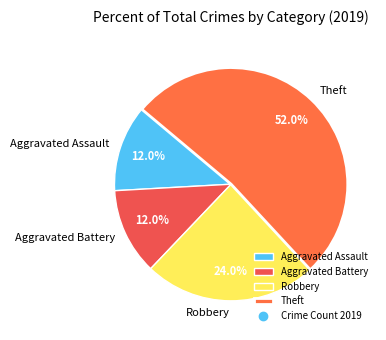

To the nearest percent, what percentage of the pie is Theft?

52%